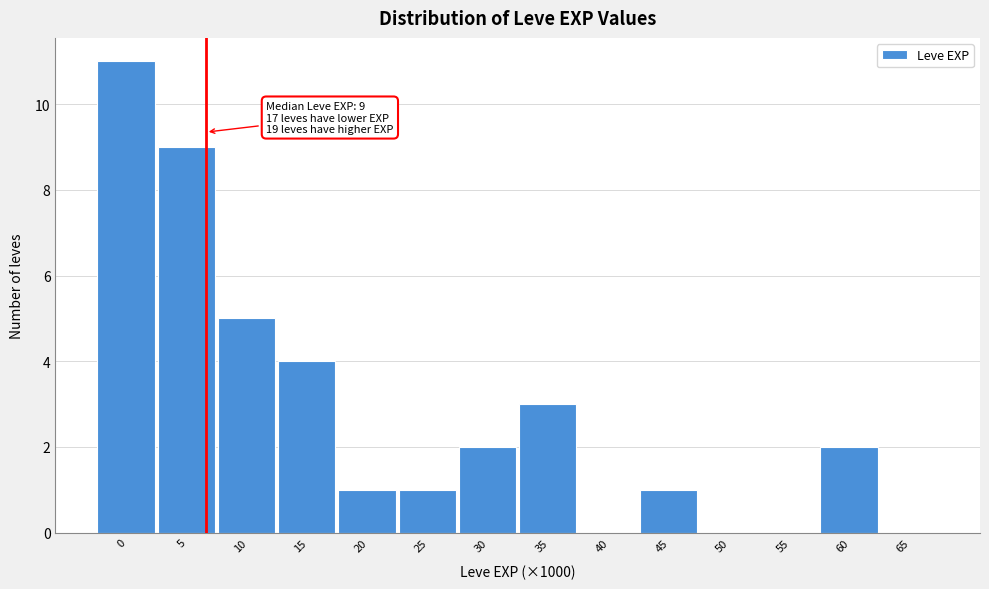

Reading left to right, transcribe all the data shown in this chart.

0=11	5=9	10=5	15=4	20=1	25=1	30=2	35=3	40=0	45=1	50=0	55=0	60=2	65=0